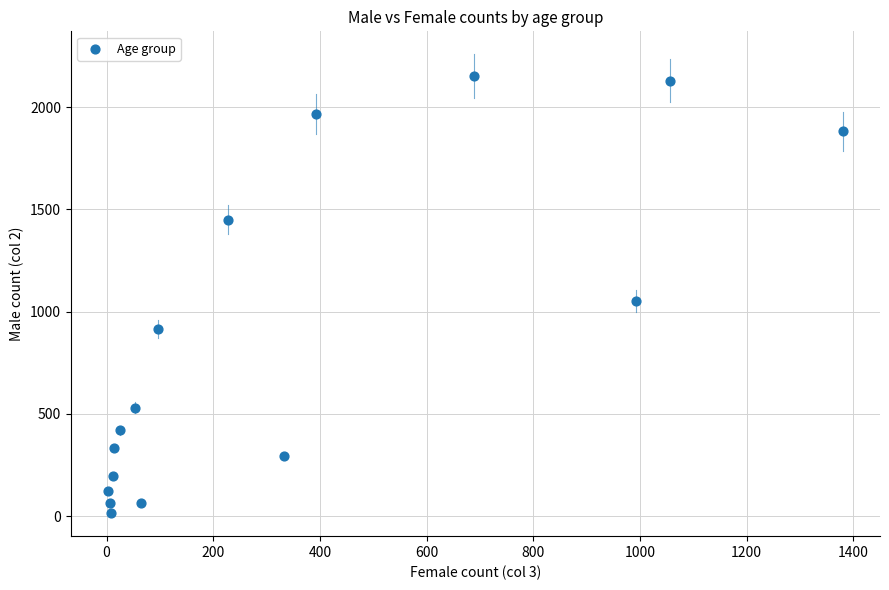

What Y value in the scatter plot is closest to 1083?

1053